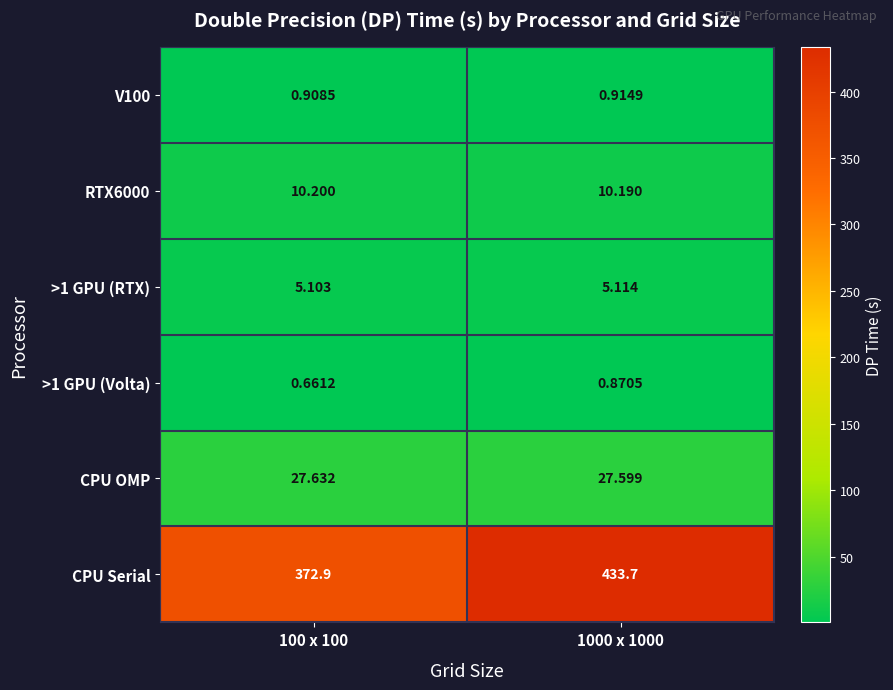

Is the value of CPU OMP at 100 x 100 greater than the value of V100 at 100 x 100?

Yes